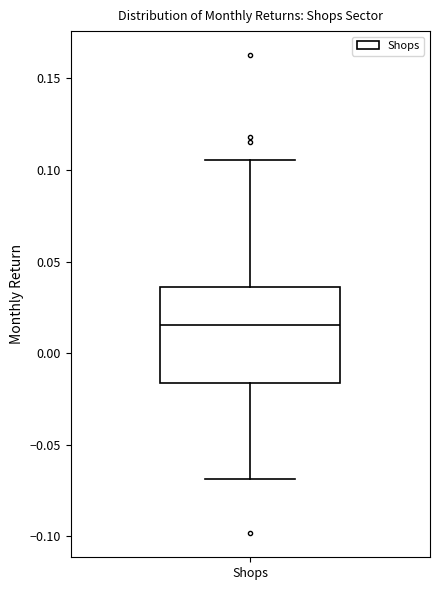

Transcribe this box plot: give where the median line is, the range the box spans, and where the two whiskers end, as read against the y-axis. The values are not printed on the chart, so give them approximately, as read against the axis.

median 0.015, box -0.015 to 0.035, whiskers -0.070 to 0.105